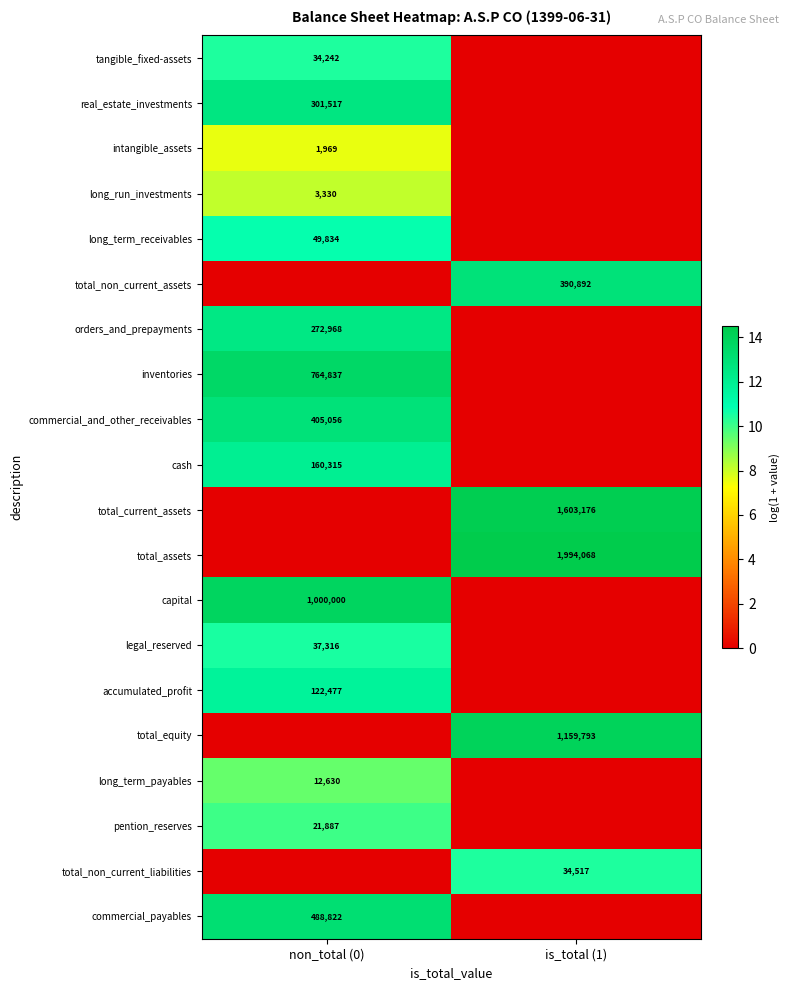

The long_term_receivables series shows 10781 at non_total (0). True or false?

False